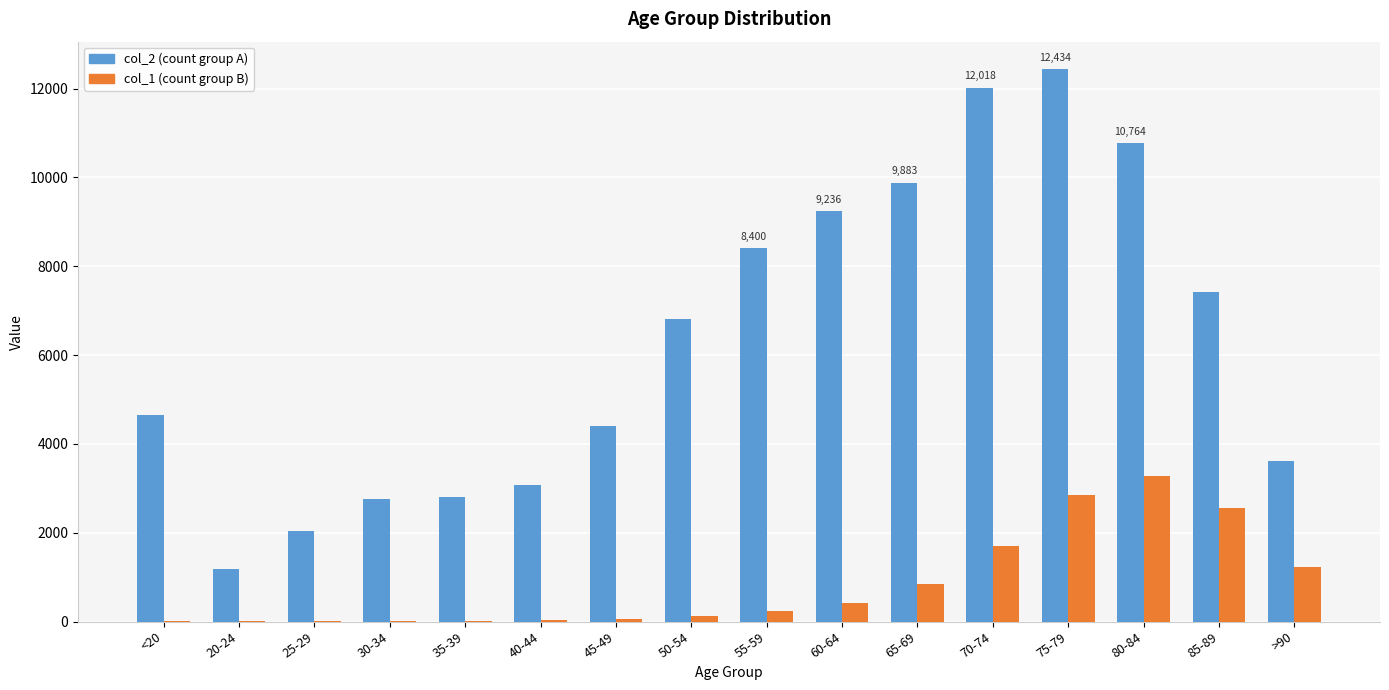

At which category is the sum across all series the highest?

75-79